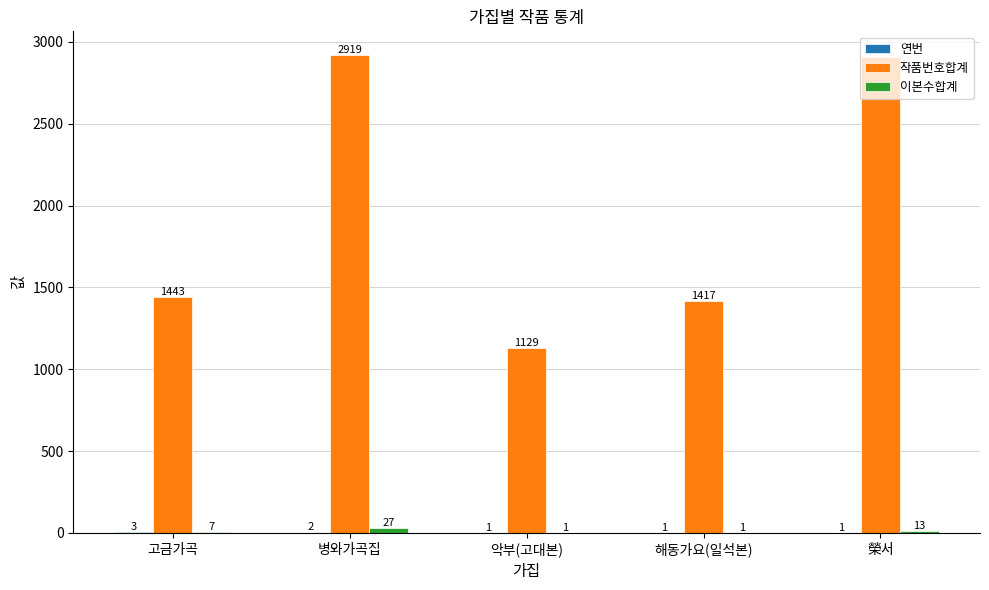

True or false: 작품번호합계 has a value of 4005 at 병와가곡집.

False